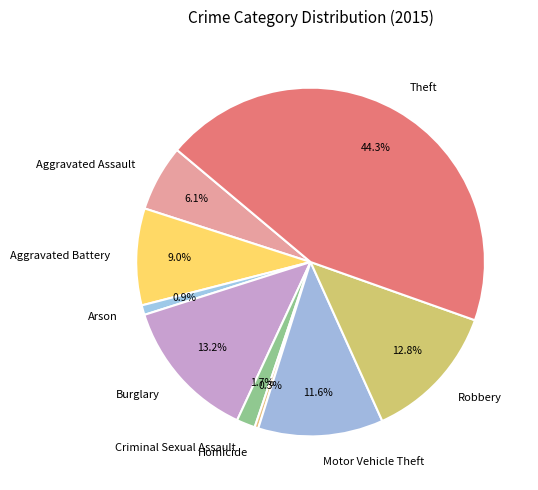

Which category has the biggest portion of the pie?

Theft